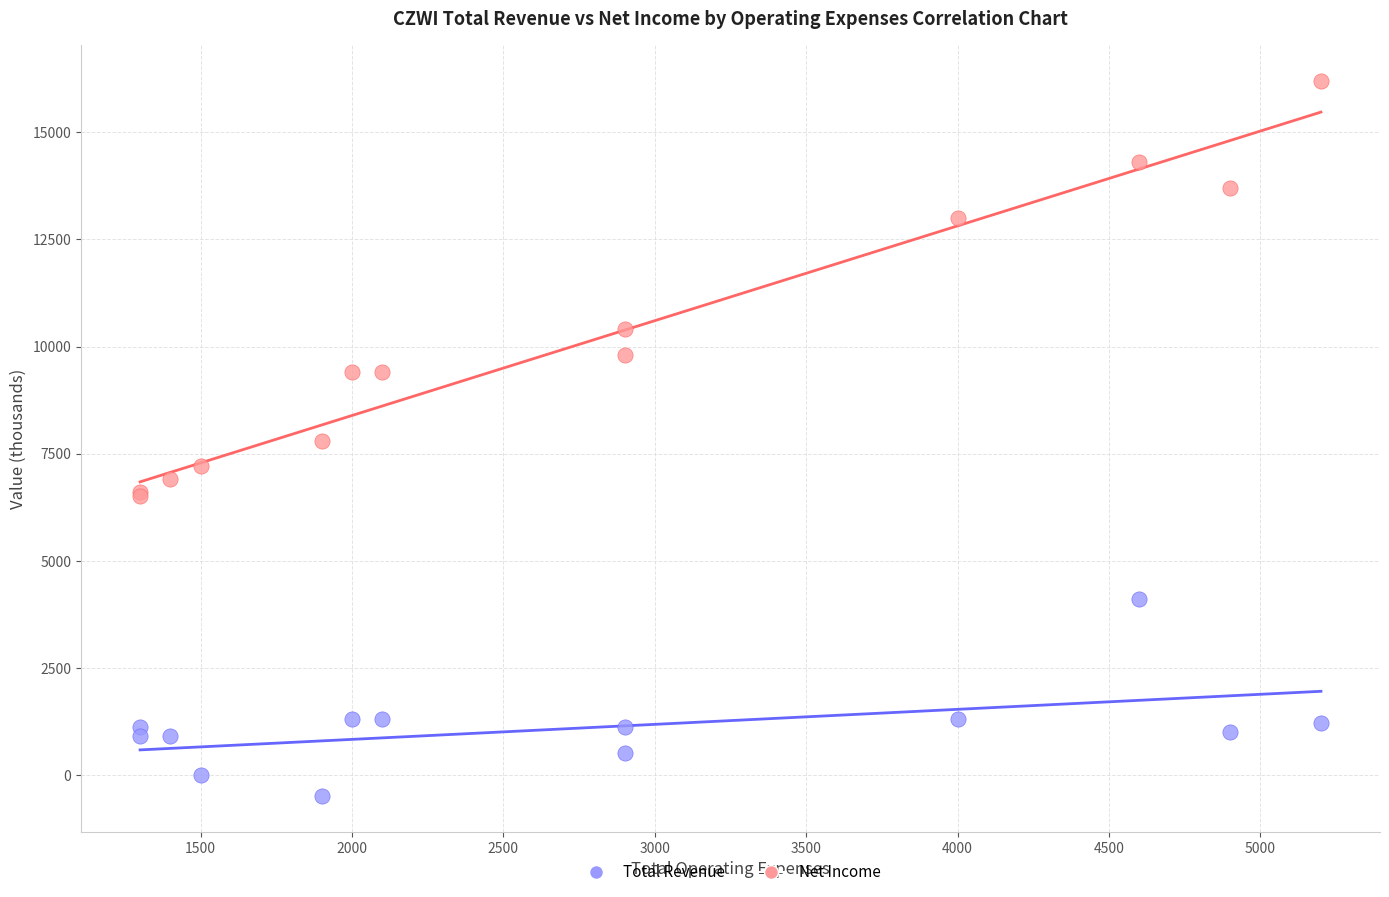

In the Total Revenue series, what Y value is closest to 11350?

10400